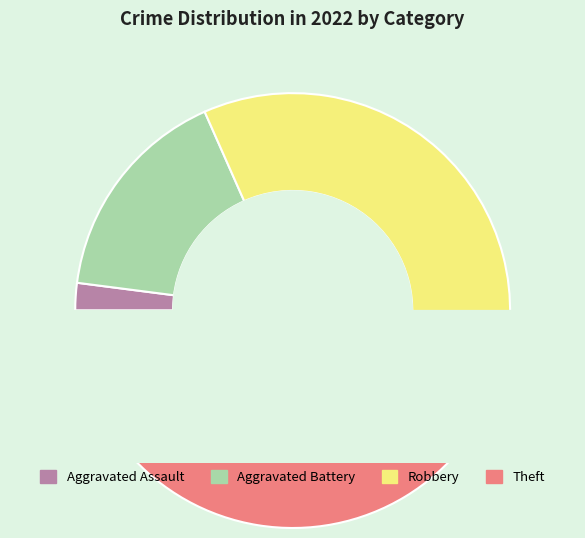

What percentage is the Aggravated Battery slice, to the nearest percent?

16%